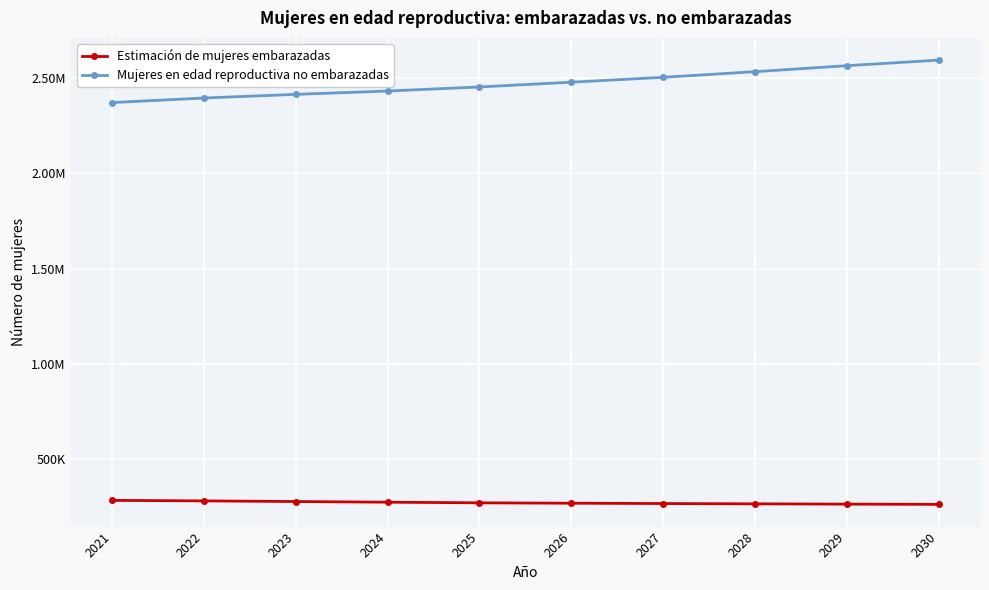

At how many categories does at least one series exceed 859468?

10